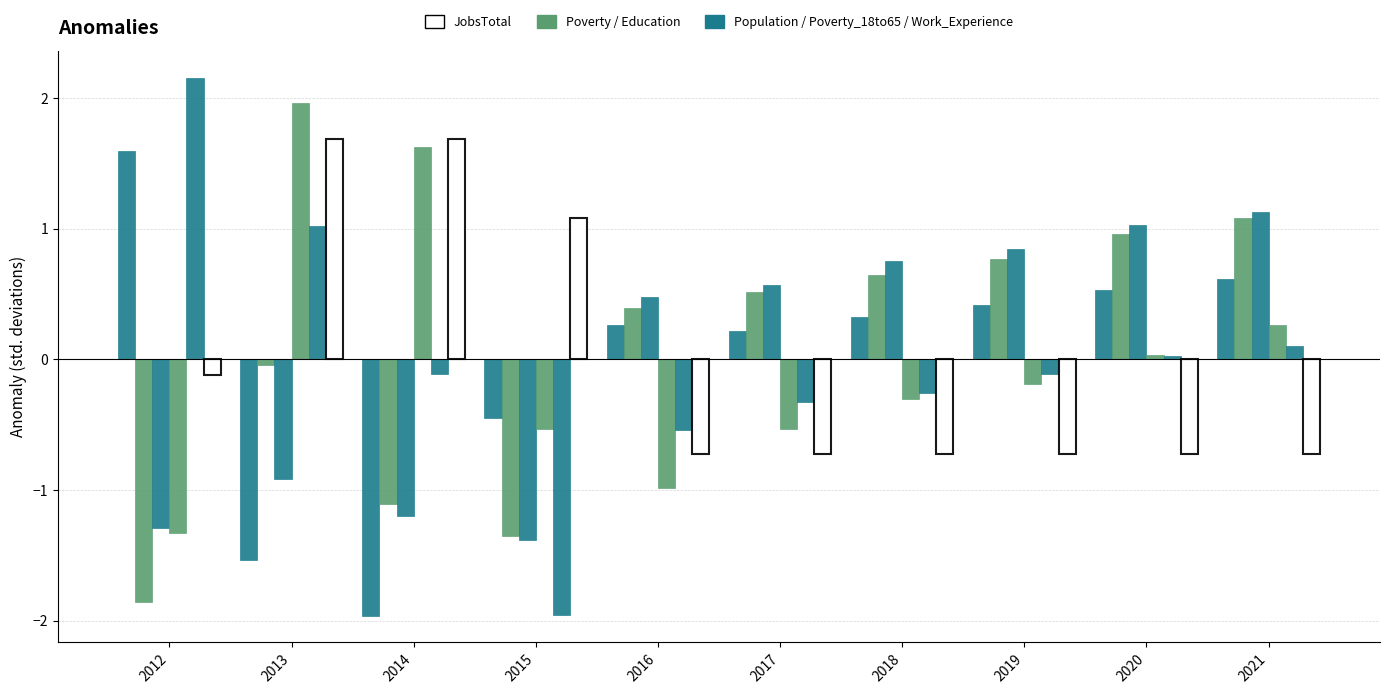

Between 2017 and 2021, which is larger?

2021